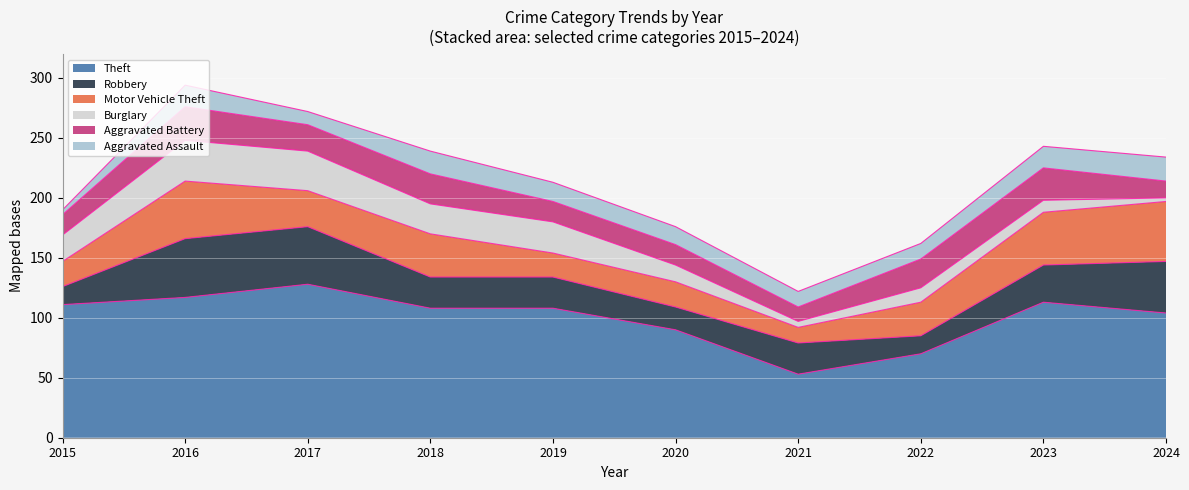

What is the difference between the maximum and minimum values in the Aggravated Assault series?

16